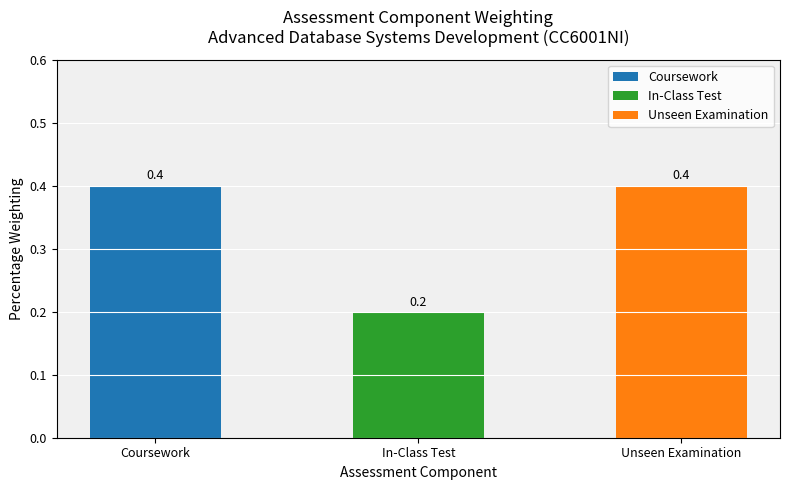

Which category has the highest value across all series?

Coursework